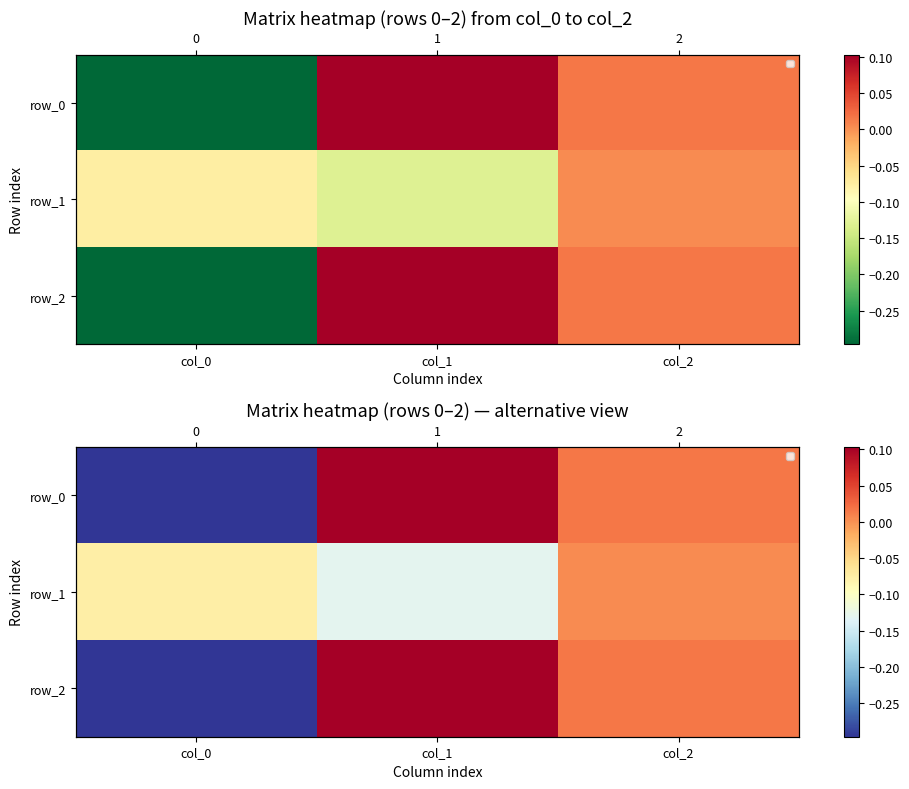

What is the sum of all row_0 values?

-0.2